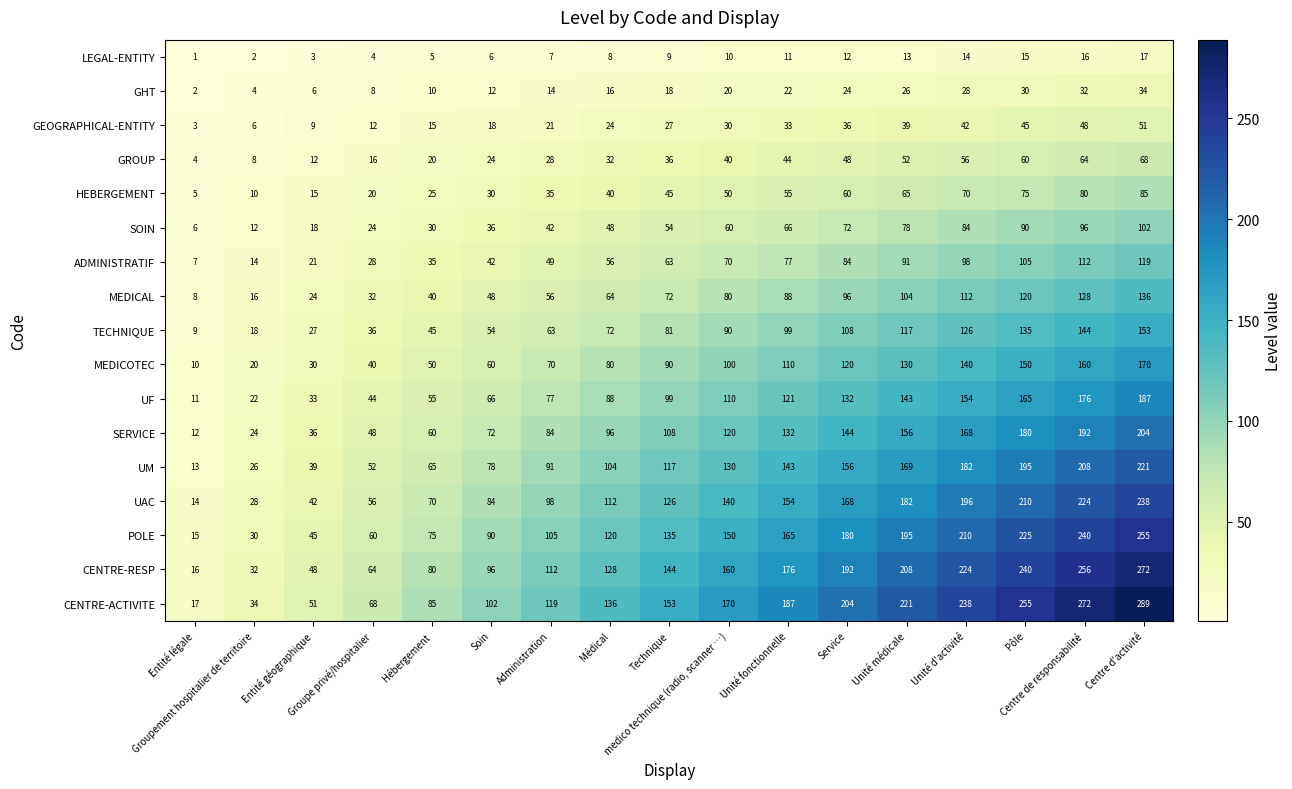

Which series has the largest range (max minus min)?

CENTRE-ACTIVITE